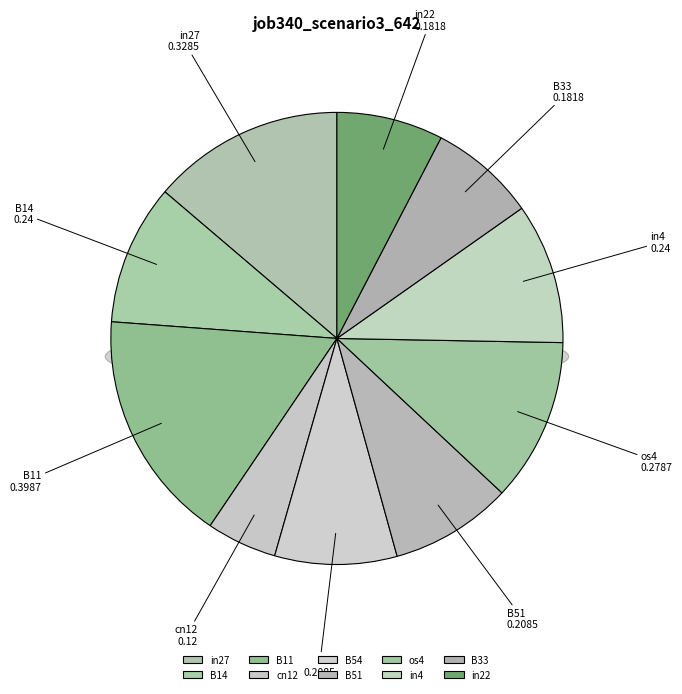

Is it true that os4 is 24% of the pie?

False